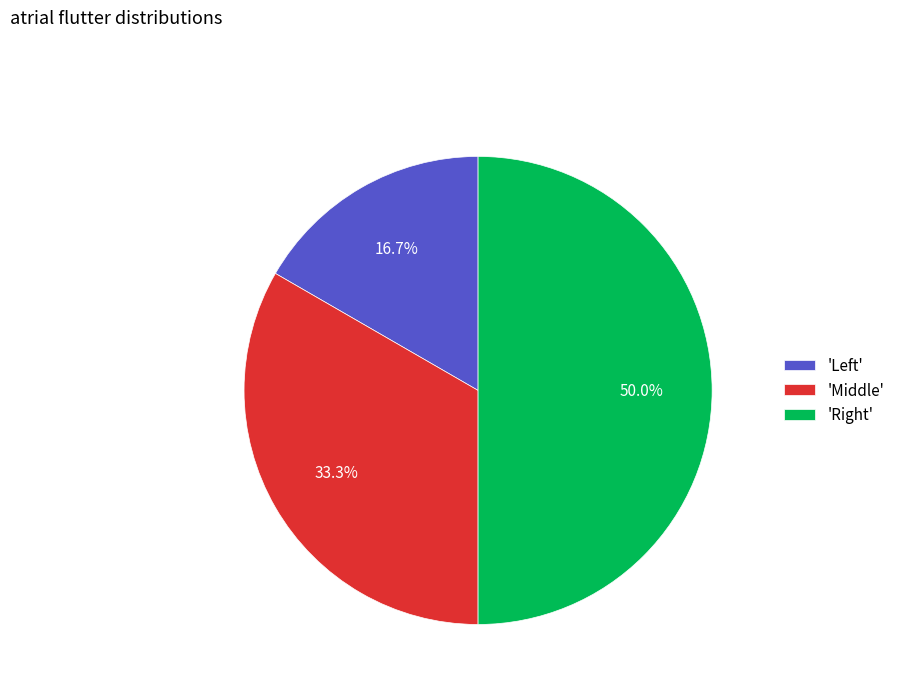

To the nearest percent, what is the difference between the largest and smallest slice percentages?

33%